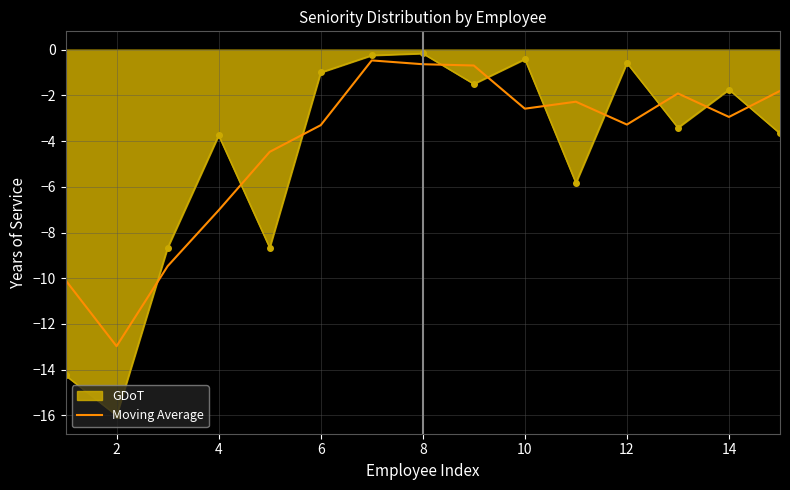

True or false: GDoT and Moving Average intersect in this chart.

True